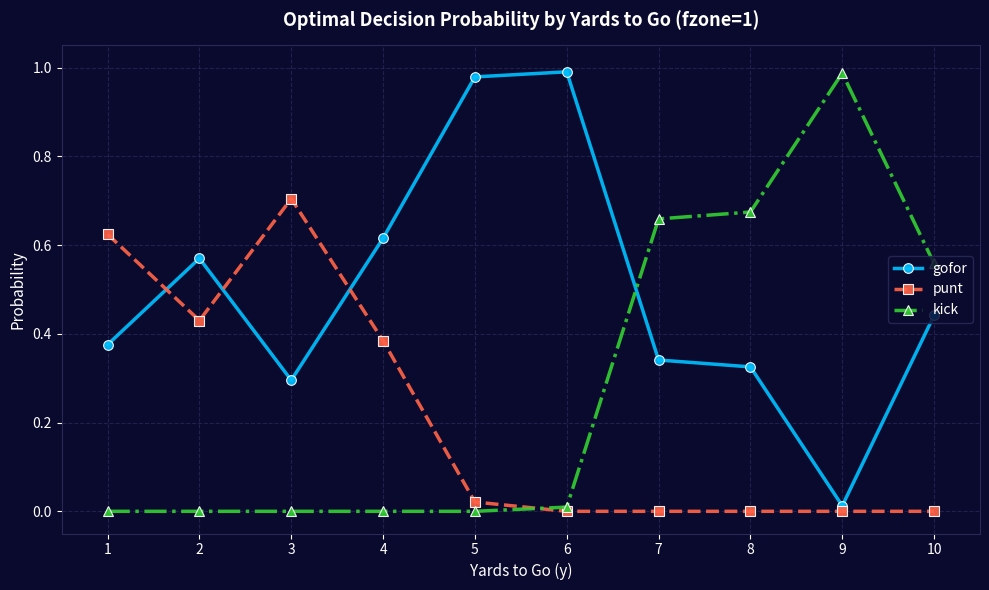

The punt series shows 1.0 at 3. True or false?

False